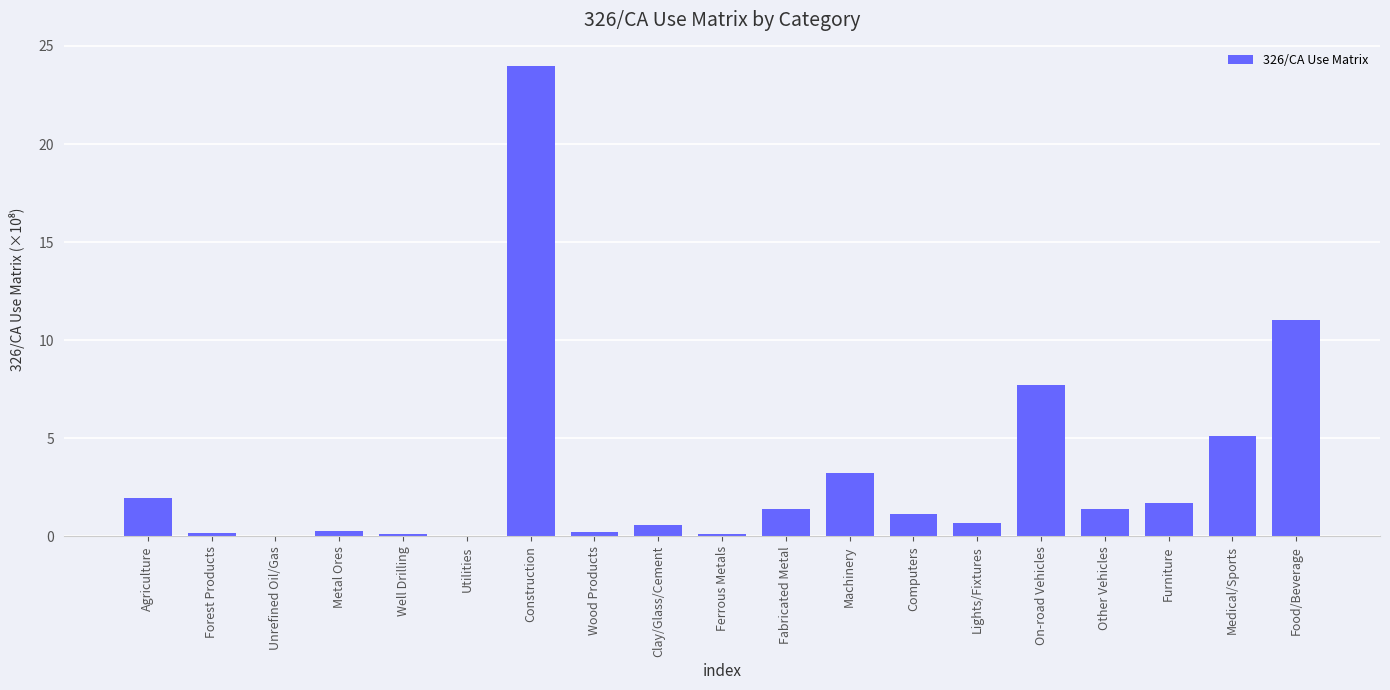

What is the label of the 13th bar from the left?

Computers